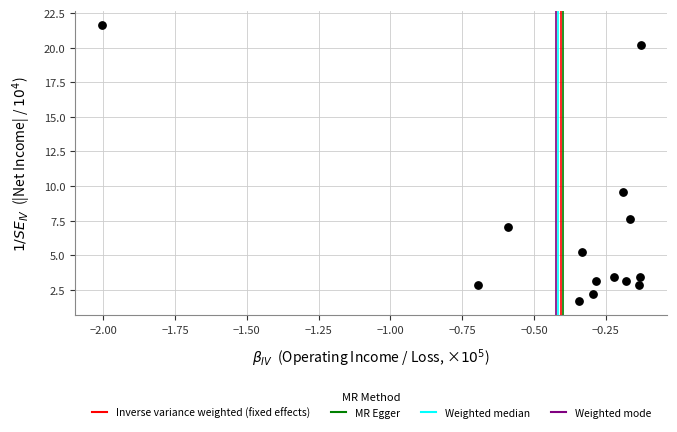

What is the range of Y values (max minus min)?

20.0